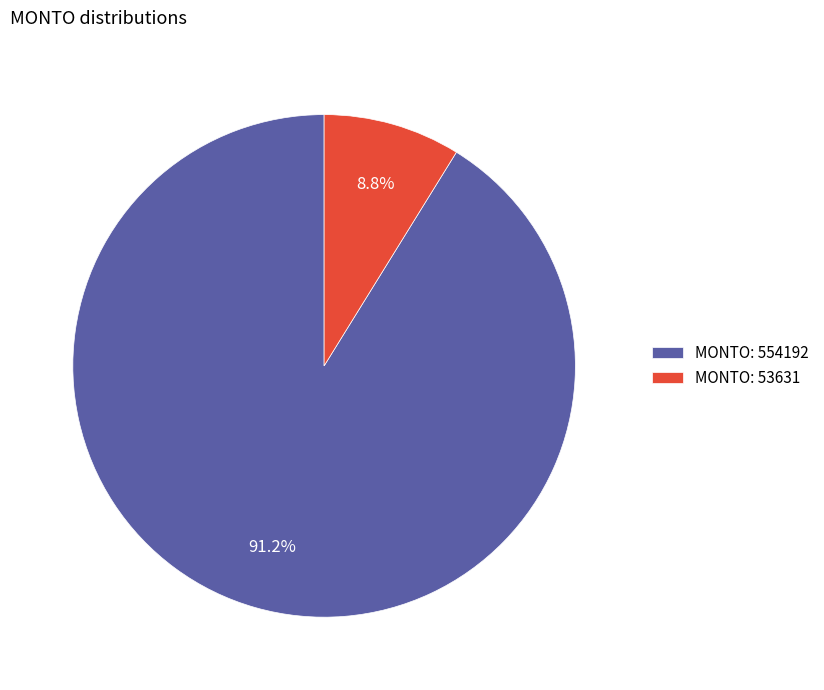

Rank the categories by value from highest to lowest.

MONTO: 554192, MONTO: 53631